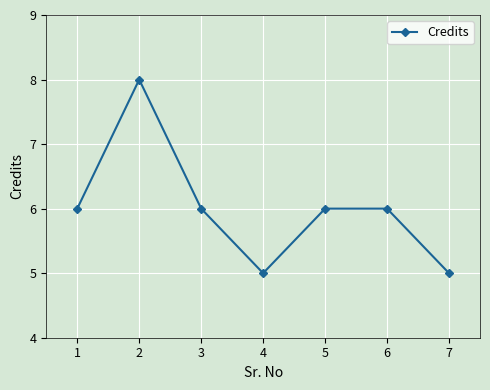

What is the average value?

6